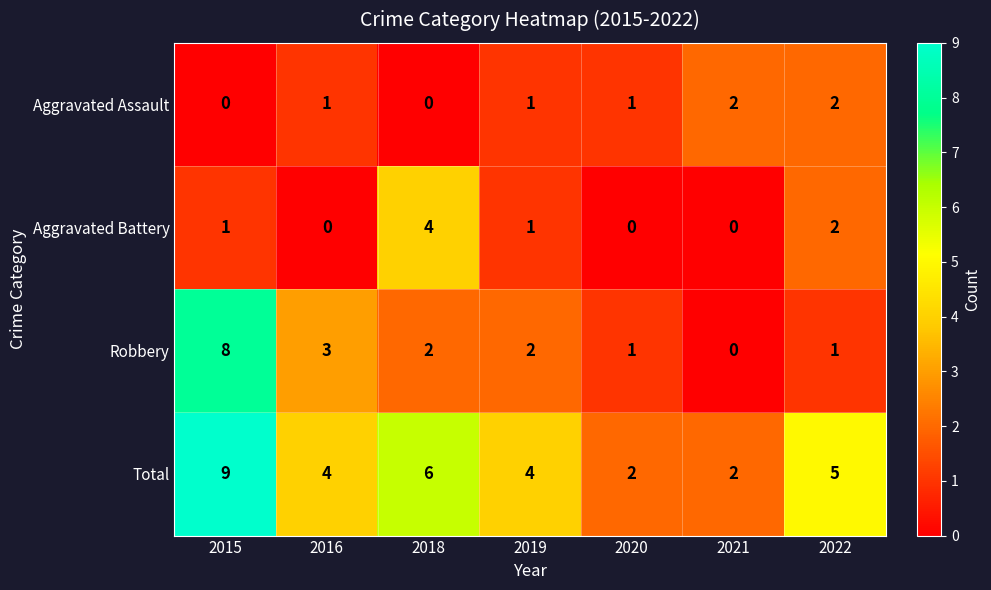

At which label does Total first exceed 4?

2015